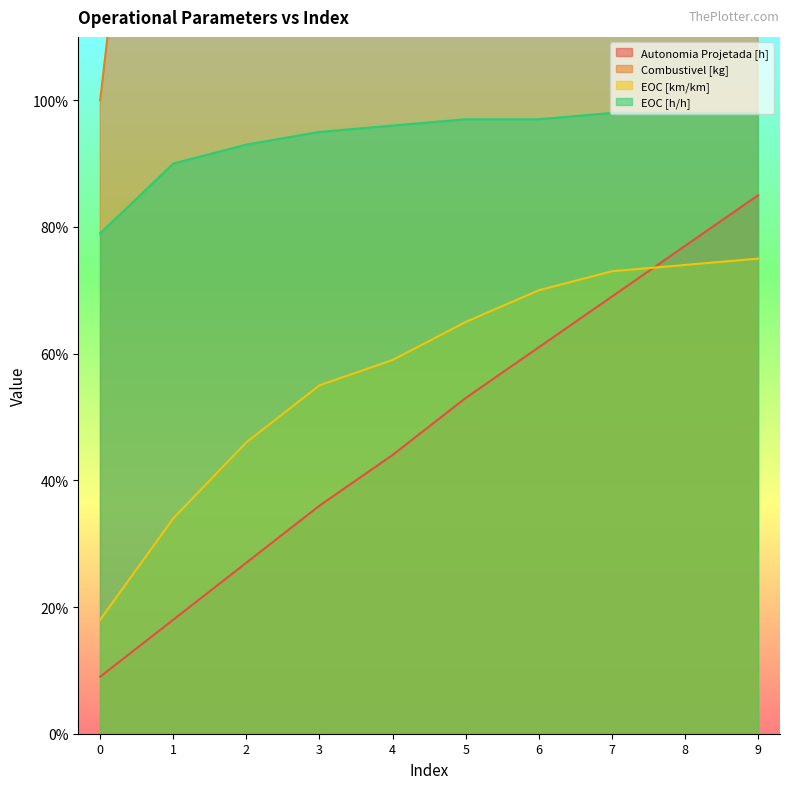

True or false: Autonomia Projetada [h] has more than 0 points higher than both neighbors.

False